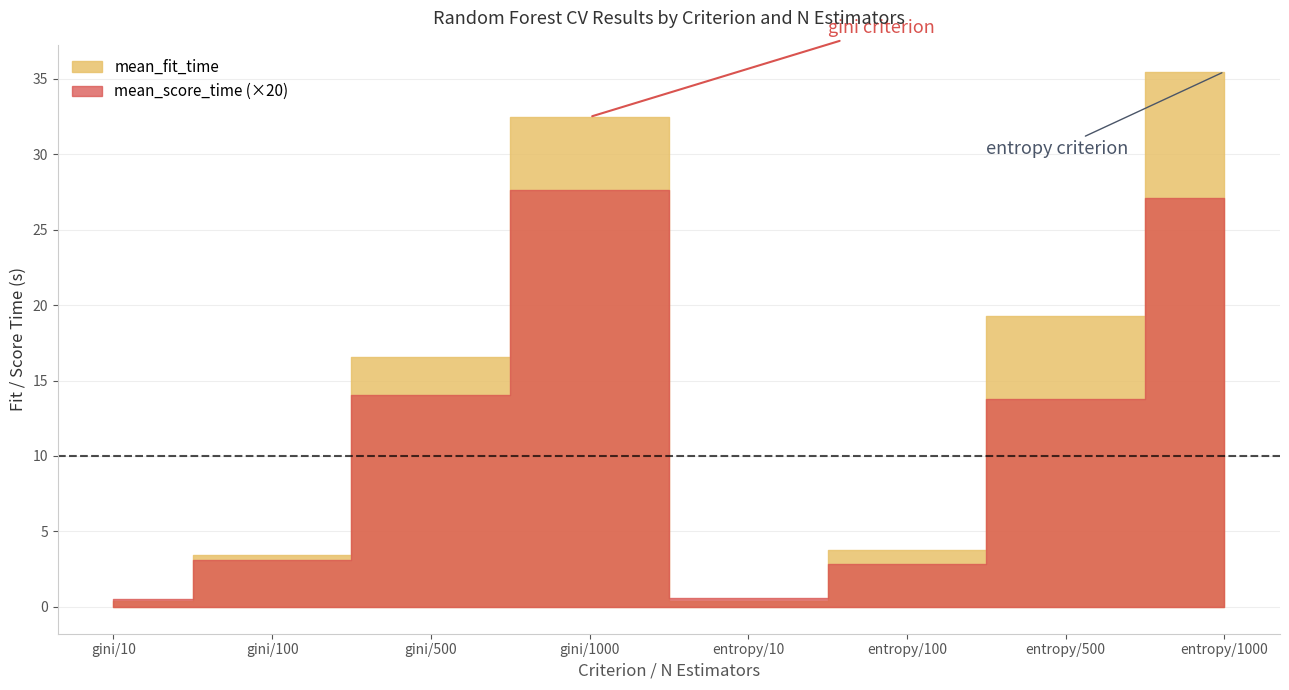

Is the value of mean_fit_time at gini/10 greater than the value of mean_score_time at gini/1000?

No